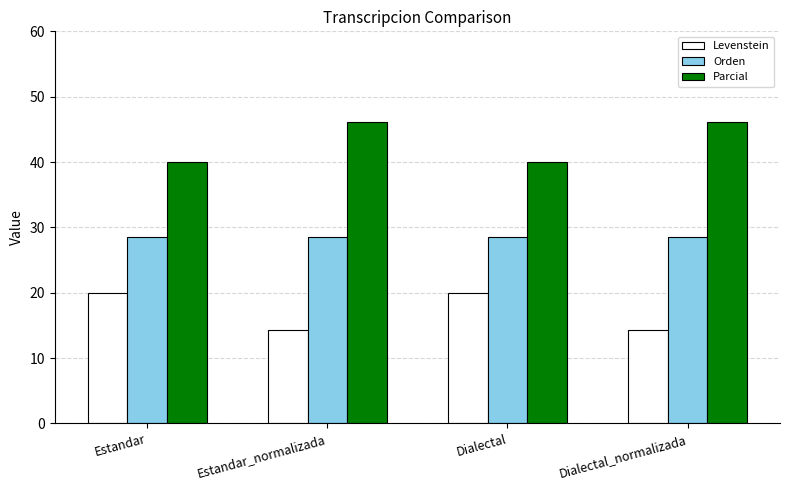

Reading left to right, extract all data points from this chart.

Levenstein: Estandar=20.0	Estandar_normalizada=14.3	Dialectal=20.0	Dialectal_normalizada=14.3
Orden: Estandar=28.6	Estandar_normalizada=28.6	Dialectal=28.6	Dialectal_normalizada=28.6
Parcial: Estandar=40.0	Estandar_normalizada=46.2	Dialectal=40.0	Dialectal_normalizada=46.2